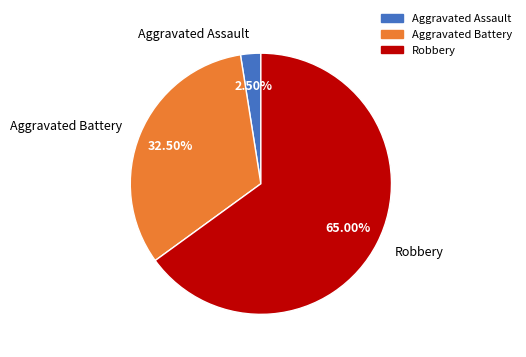

Rank the categories by value from highest to lowest.

Robbery, Aggravated Battery, Aggravated Assault